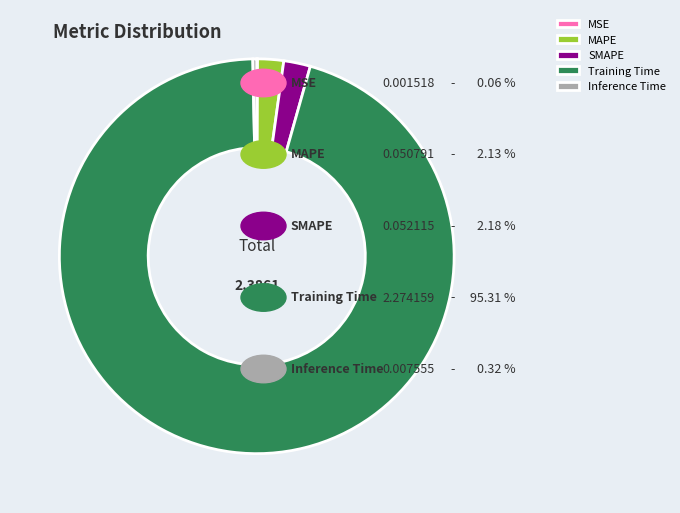

Which slice is the largest?

Training Time